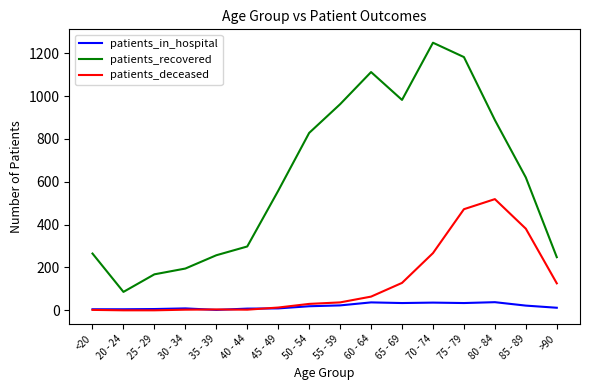

Which series has the largest total across all categories?

patients_recovered